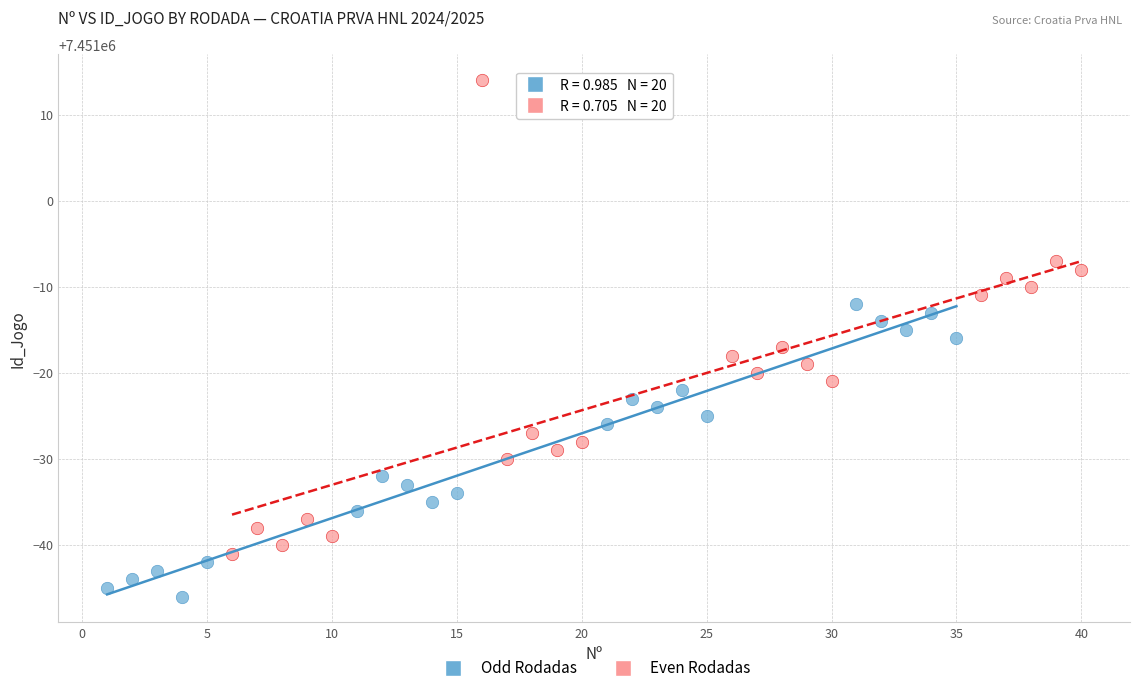

Which series contains the highest Y value?

Even Rodadas